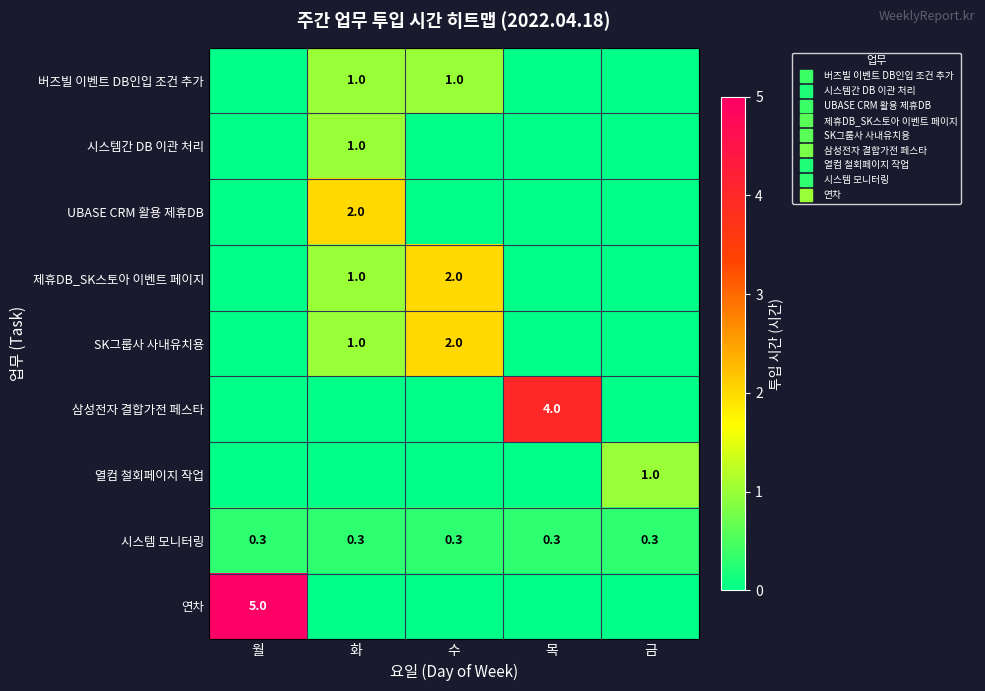

Where is 시스템 모니터링 nearest to the value 0?

월